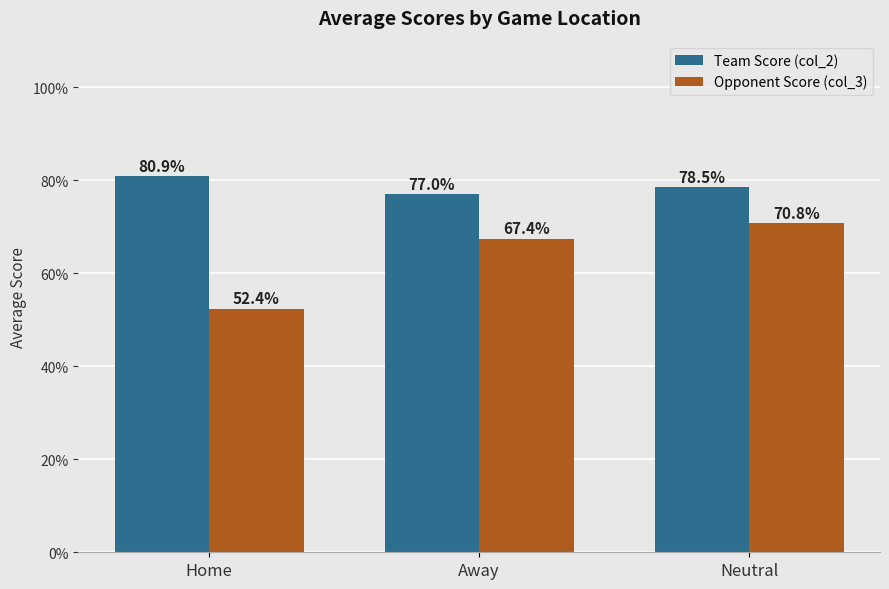

Rank the series by their average value, from lowest to highest.

Opponent Score (col_3), Team Score (col_2)